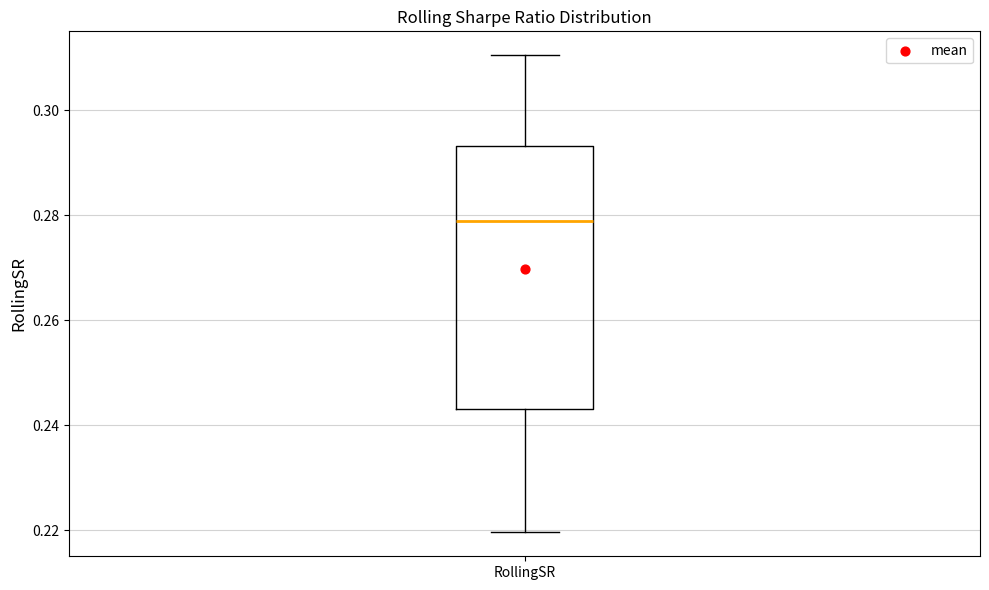

Transcribe this box plot: give where the median line is, the range the box spans, and where the two whiskers end, as read against the y-axis. The values are not printed on the chart, so give them approximately, as read against the axis.

median 0.278, box 0.244 to 0.294, whiskers 0.220 to 0.310